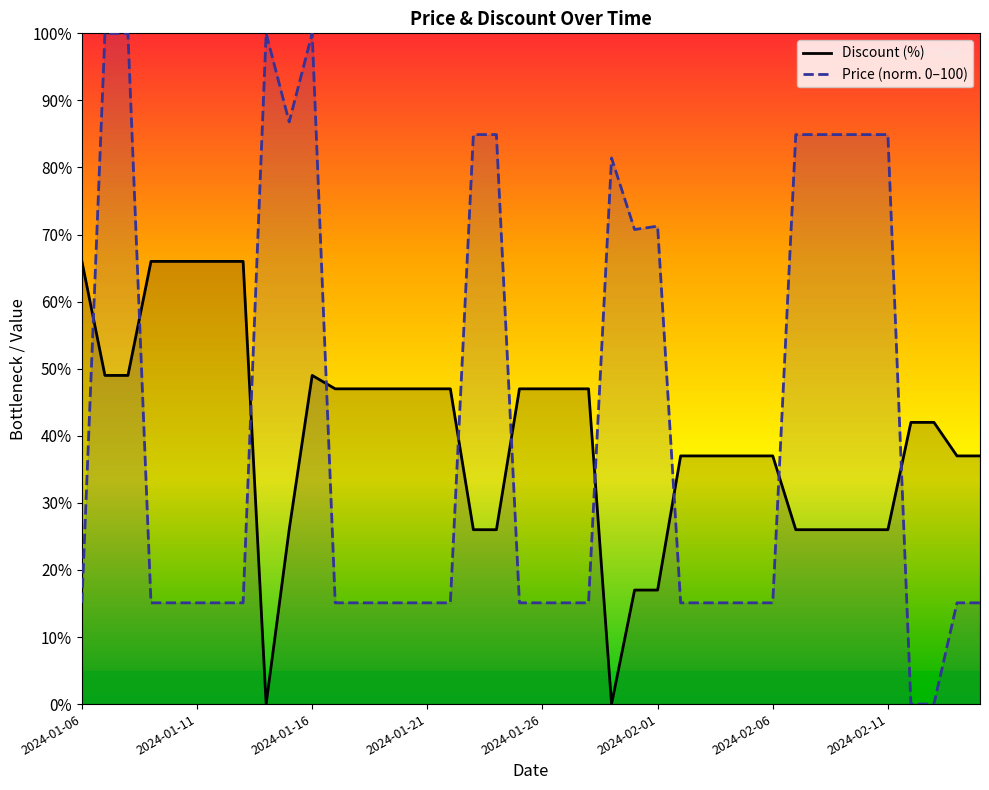

How many values in the Discount (%) series are below 42?

19